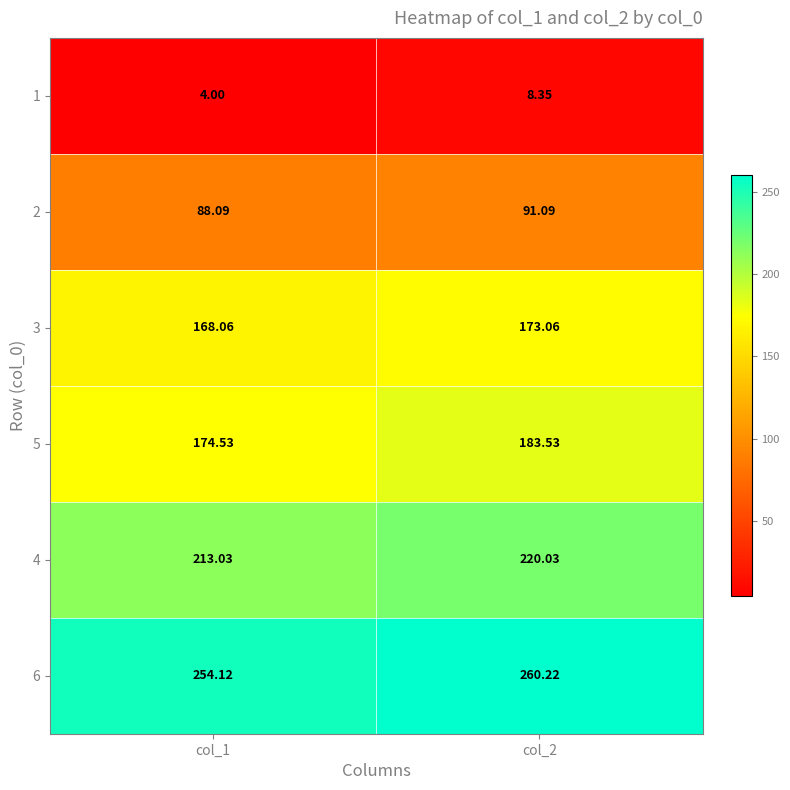

Is the value of 2 at col_2 greater than the value of 1 at col_2?

Yes